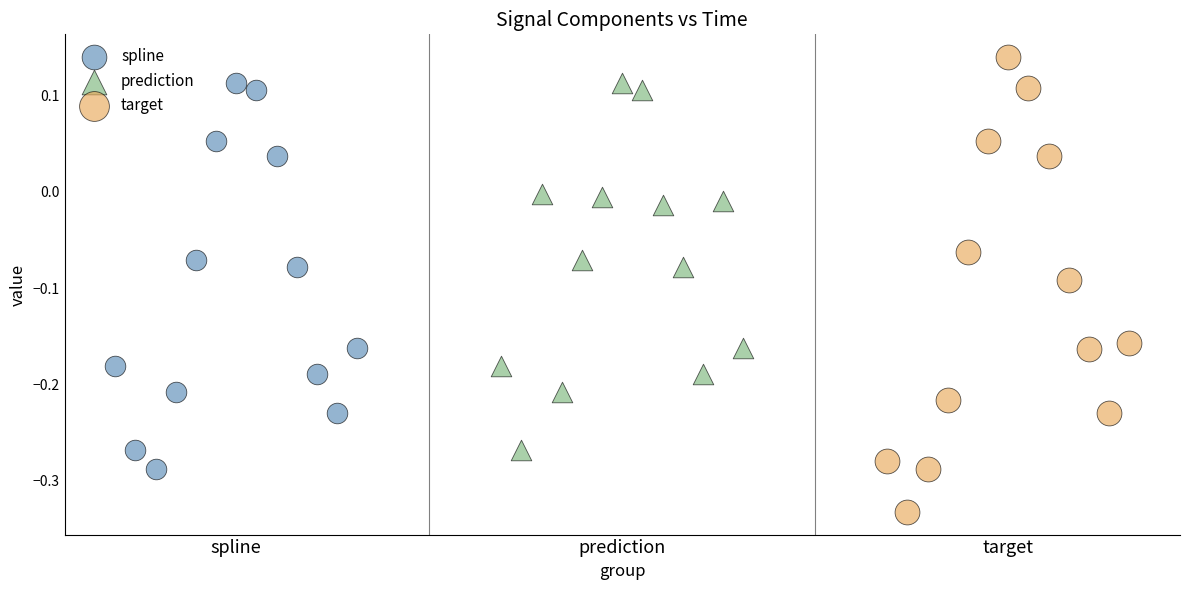

Which series reaches the minimum Y coordinate?

target